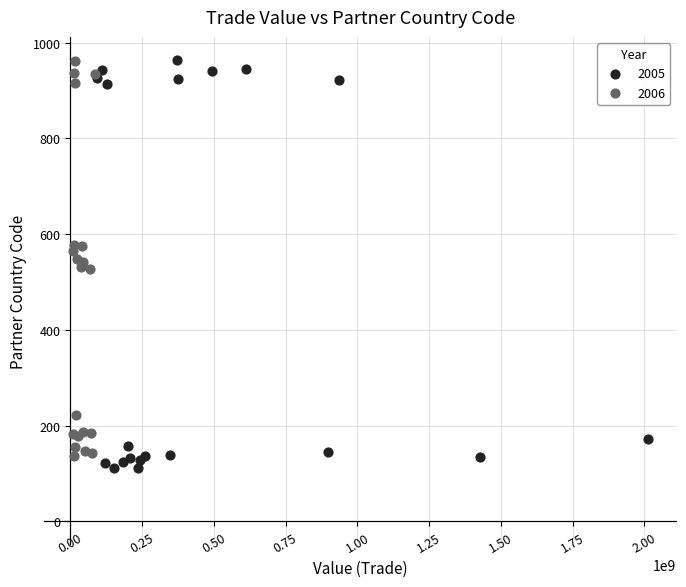

What are all the series names shown in the legend?

2005, 2006